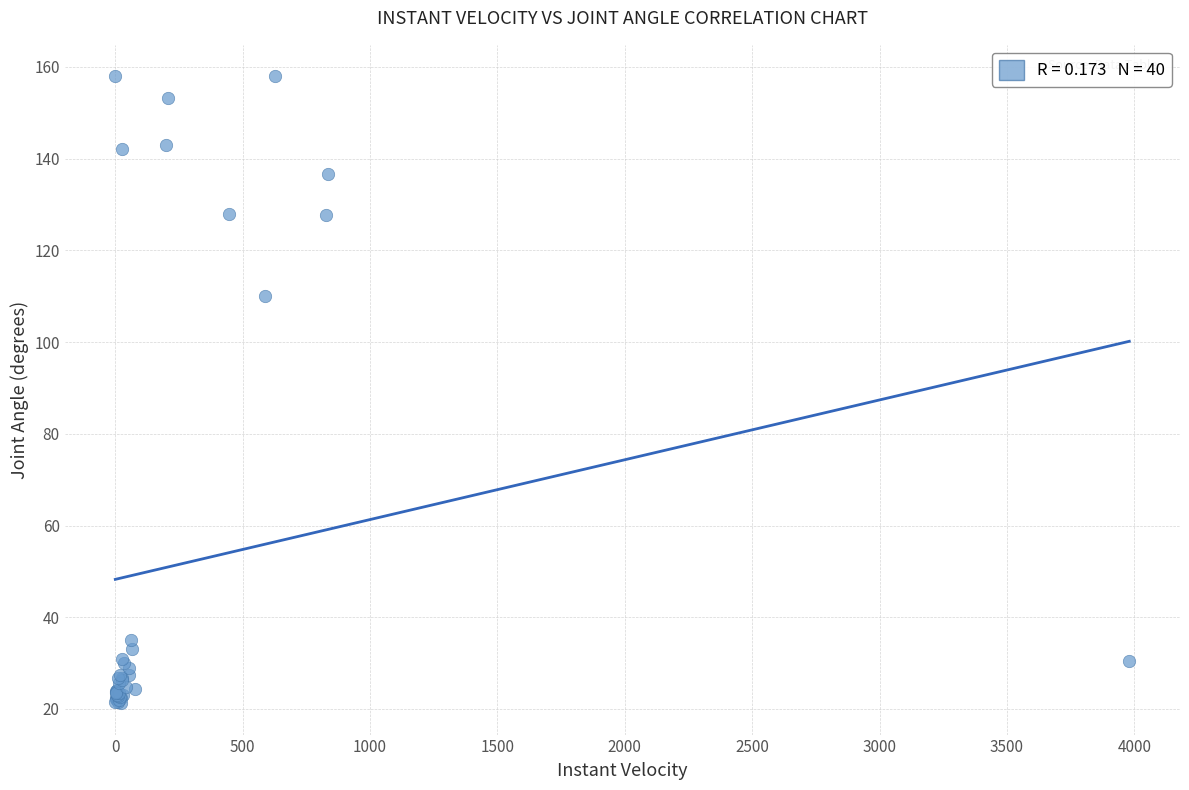

What Y value in the scatter plot is closest to 89?

110.0